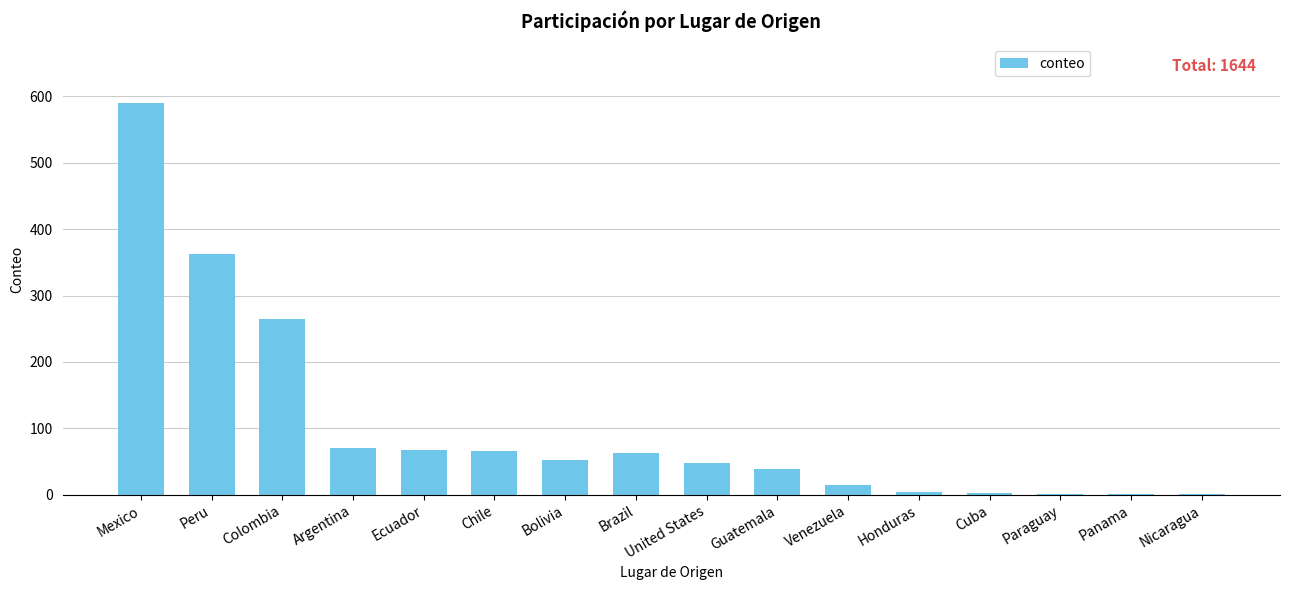

What is the sum of all values?

1644